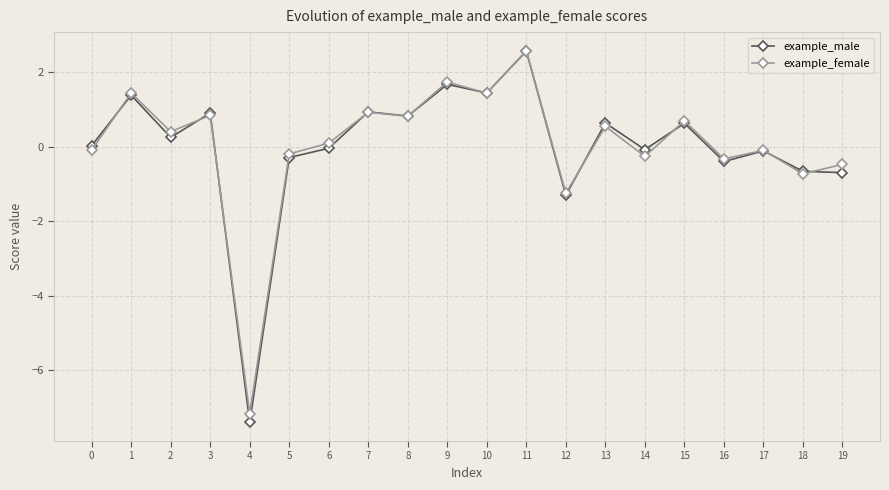

At which label is example_female closest to -2?

12